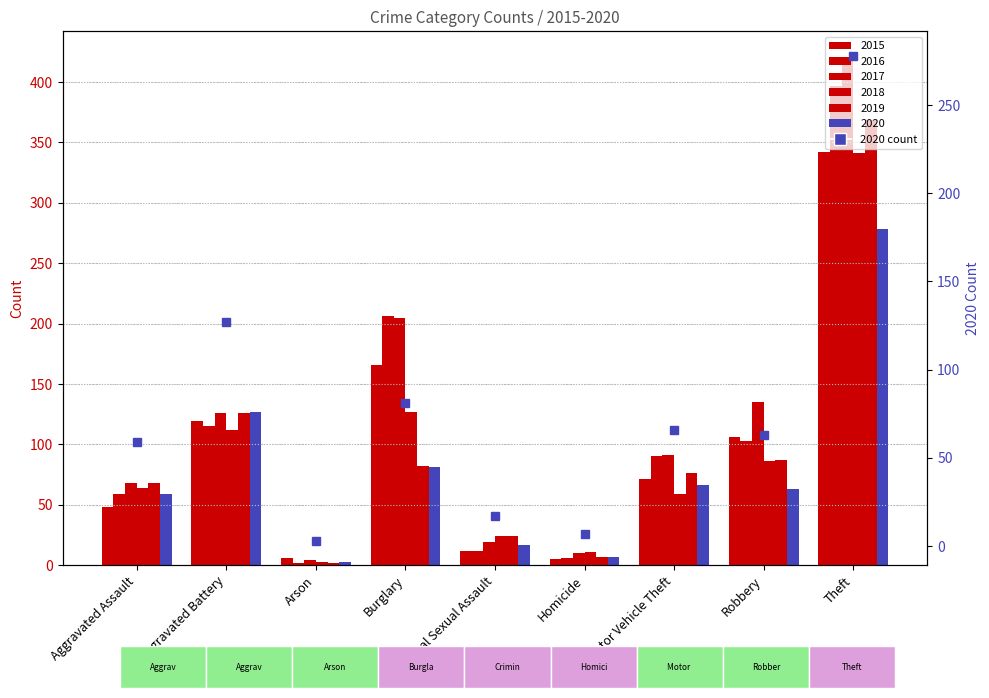

True or false: the data shows 2 at Arson.

False